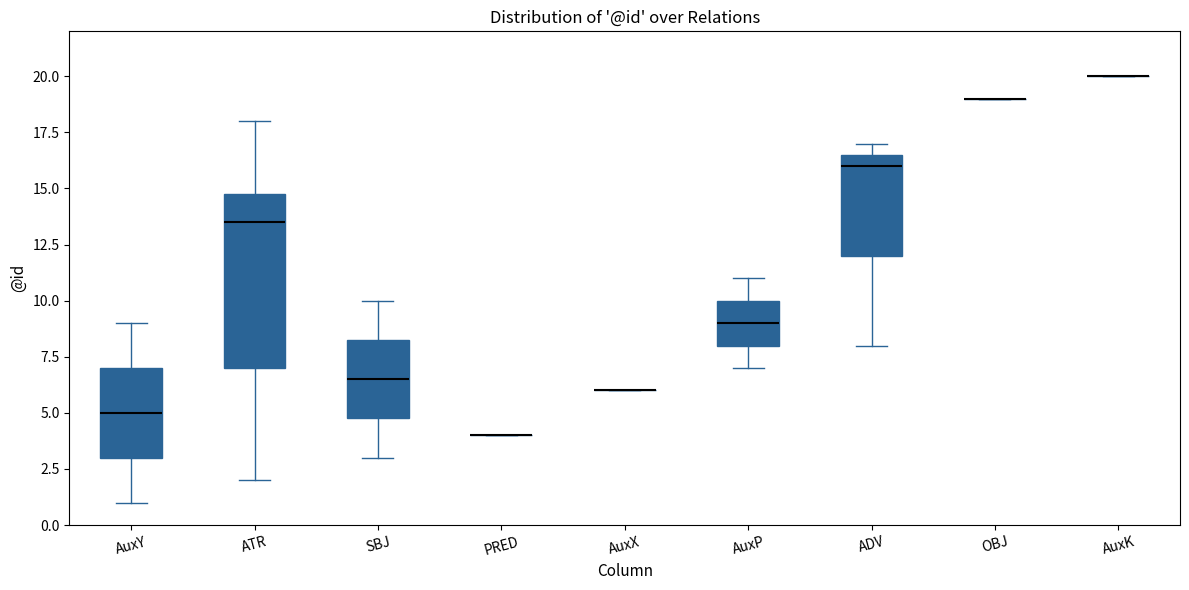

Reading left to right, read every box against the y-axis: the position of its median line, the range the box covers, and the ends of its whiskers. The values are not printed on the chart, so give them approximately, as read against the axis.

AuxY: median 5.0, box 3.0 to 7.0, whiskers 1.0 to 9.0
ATR: median 13.5, box 7.0 to 15.0, whiskers 2.0 to 18.0
SBJ: median 6.5, box 5.0 to 8.5, whiskers 3.0 to 10.0
PRED: box collapsed to a line at 4.0, whiskers 4.0 to 4.0
AuxX: box collapsed to a line at 6.0, whiskers 6.0 to 6.0
AuxP: median 9.0, box 8.0 to 10.0, whiskers 7.0 to 11.0
ADV: median 16.0, box 12.0 to 16.5, whiskers 8.0 to 17.0
OBJ: box collapsed to a line at 19.0, whiskers 19.0 to 19.0
AuxK: box collapsed to a line at 20.0, whiskers 20.0 to 20.0